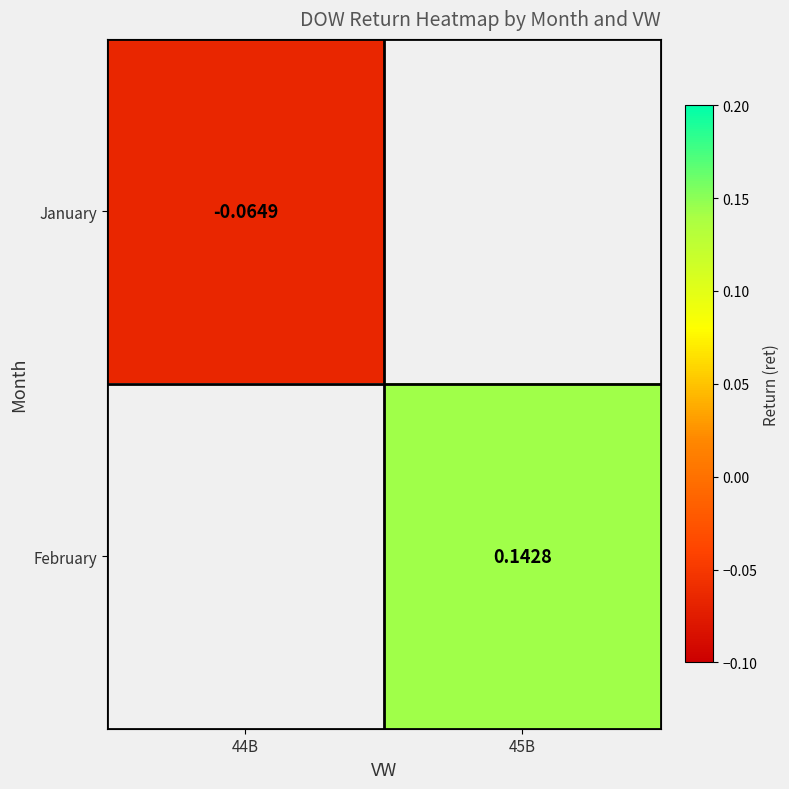

The value of January at 44B is -0.0. True or false?

False